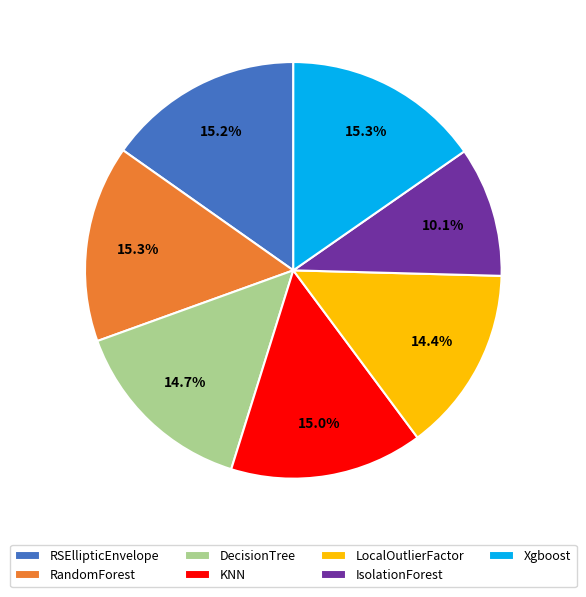

Do DecisionTree and RSEllipticEnvelope together represent more than half of the pie?

No